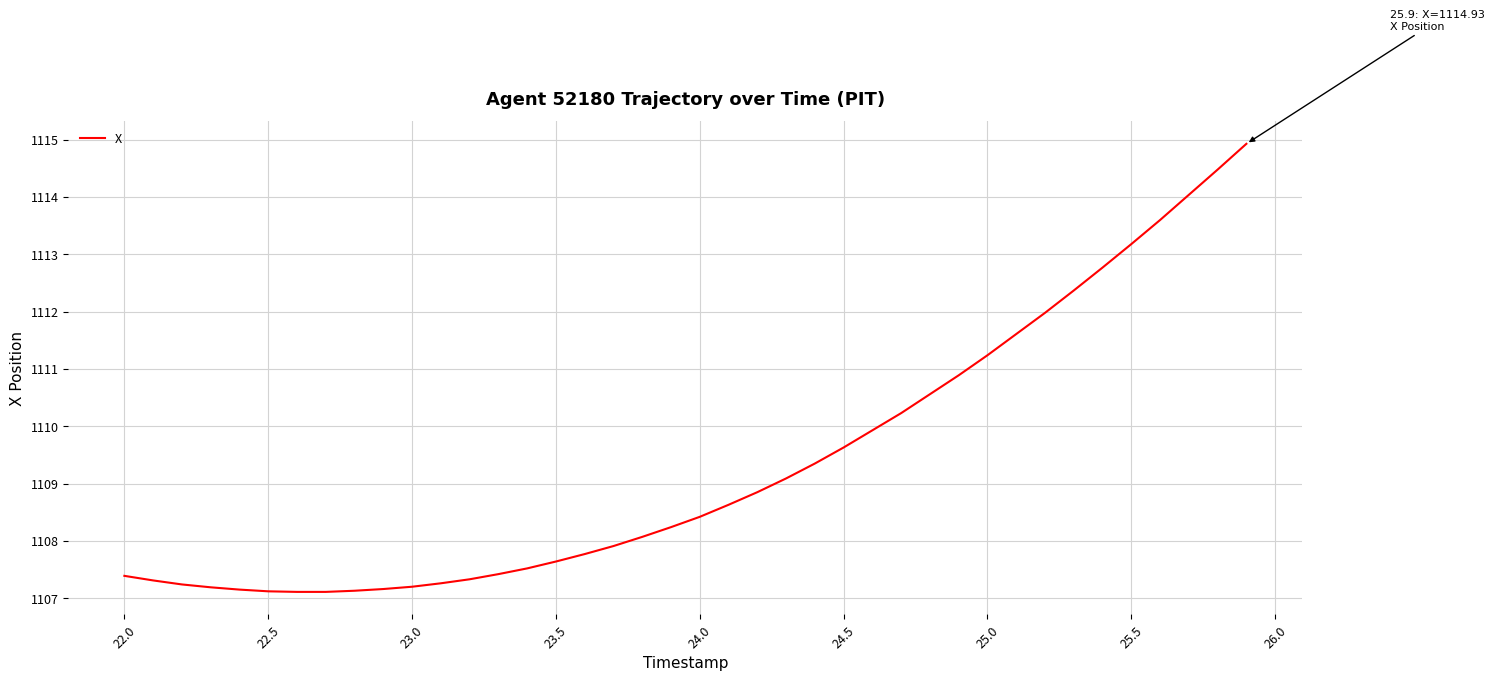

What is the minimum value shown in the chart?

1107.1